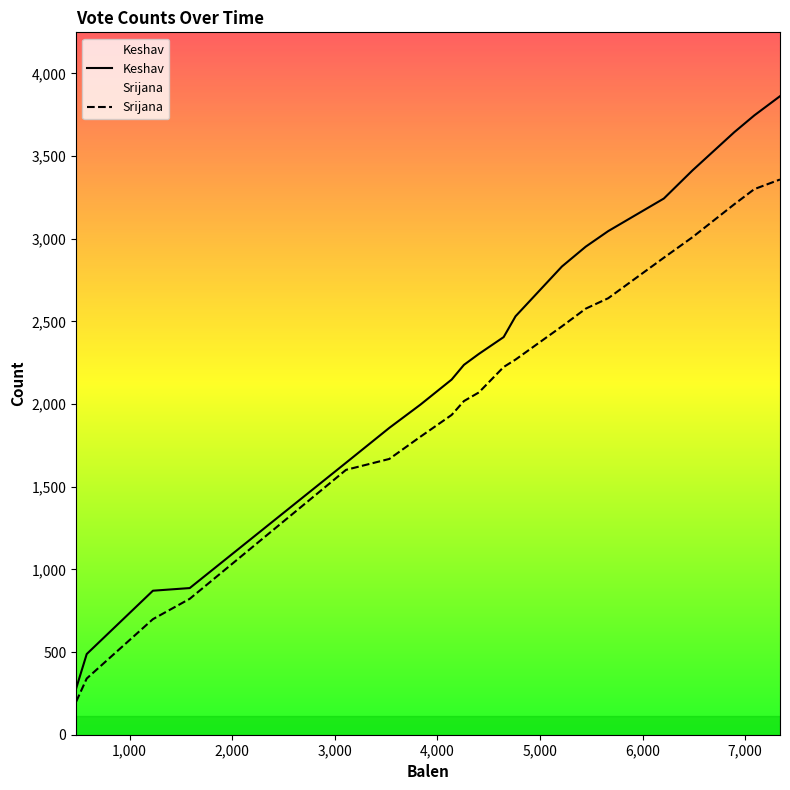

True or false: Srijana and Keshav intersect in this chart.

False